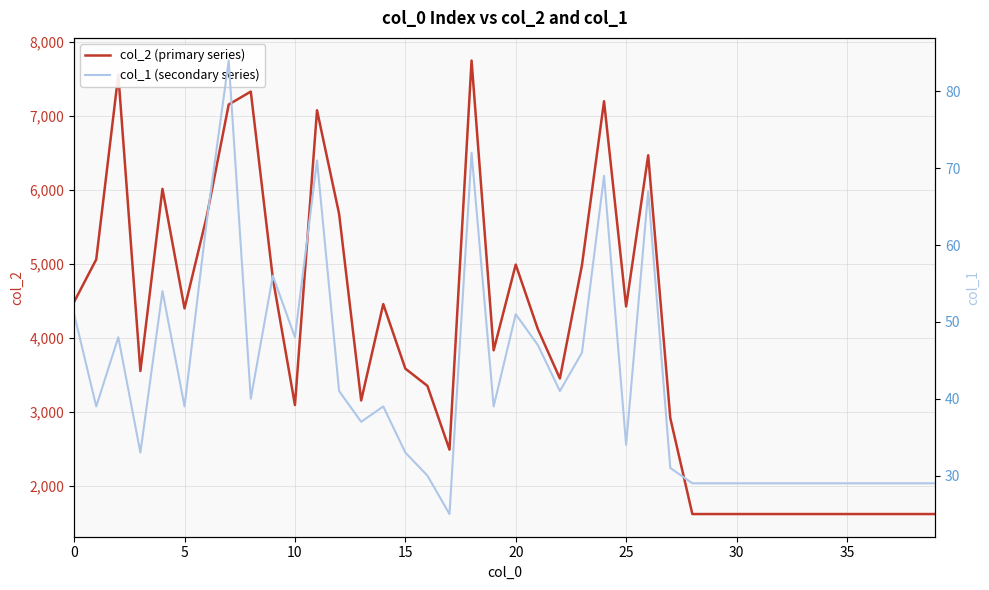

Reading left to right, transcribe all the data shown in this chart.

col_2 (primary series): 4490	5062	7558	3556	6015	4401	5637	7154	7329	4806	3096	7077	5678	3158	4459	3588	3355	2494	7748	3835	4993	4123	3455	4985	7199	4427	6469	2921	1624	1624	1624	1624	1624	1624	1624	1624	1624	1624	1624	1624
col_1 (secondary series): 51	39	48	33	54	39	63	84	40	56	48	71	41	37	39	33	30	25	72	39	51	47	41	46	69	34	67	31	29	29	29	29	29	29	29	29	29	29	29	29